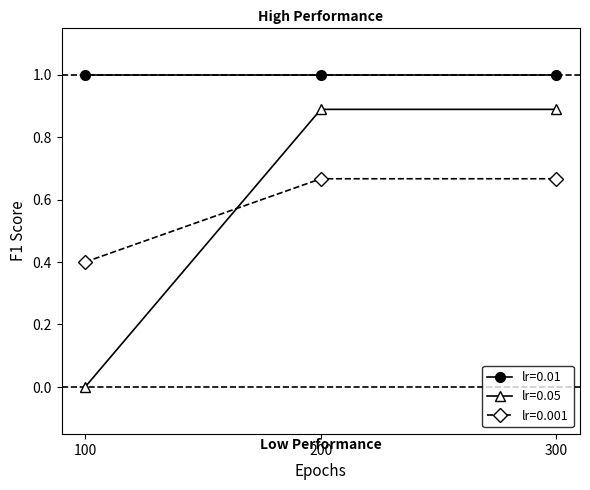

What are all the series names shown in the legend?

lr=0.01, lr=0.05, lr=0.001